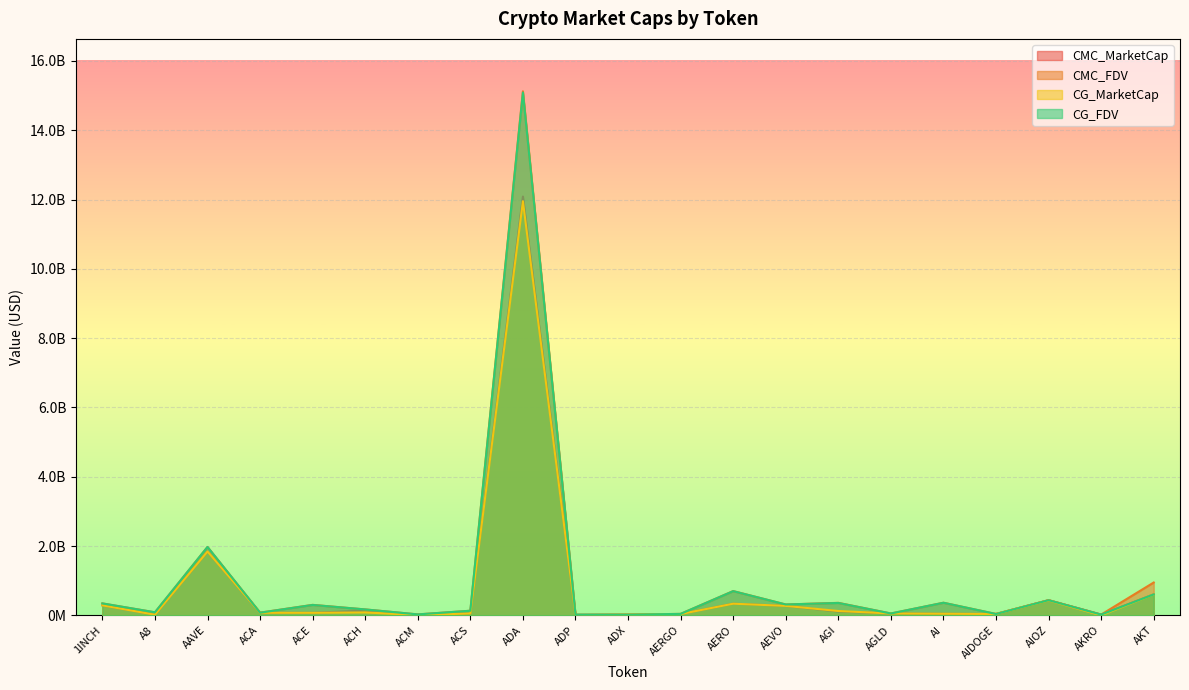

The CMC_MarketCap series shows 170966002.9 at AGI. True or false?

False